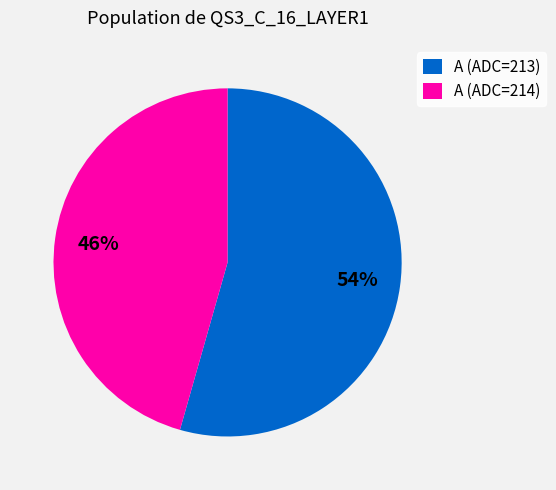

Do A (ADC=214) and A (ADC=213) together represent more than half of the pie?

Yes